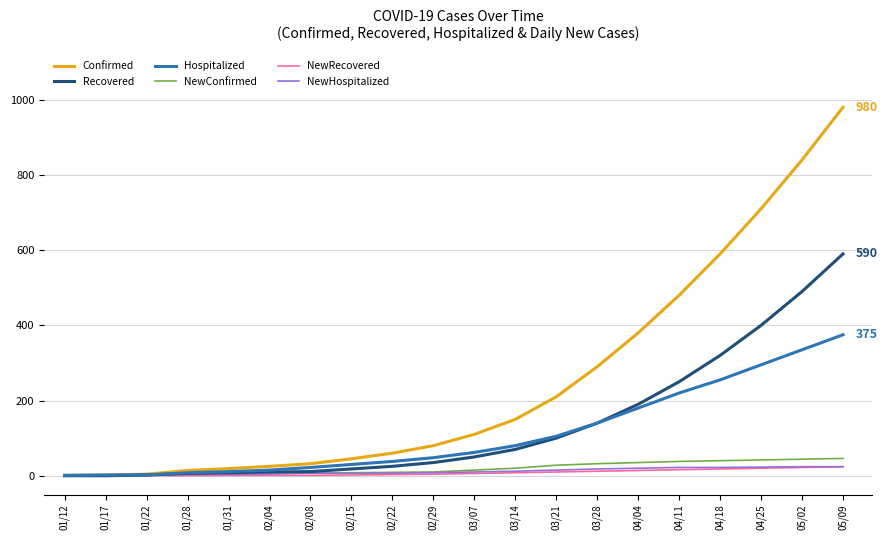

At which category is the sum across all series the highest?

05/09